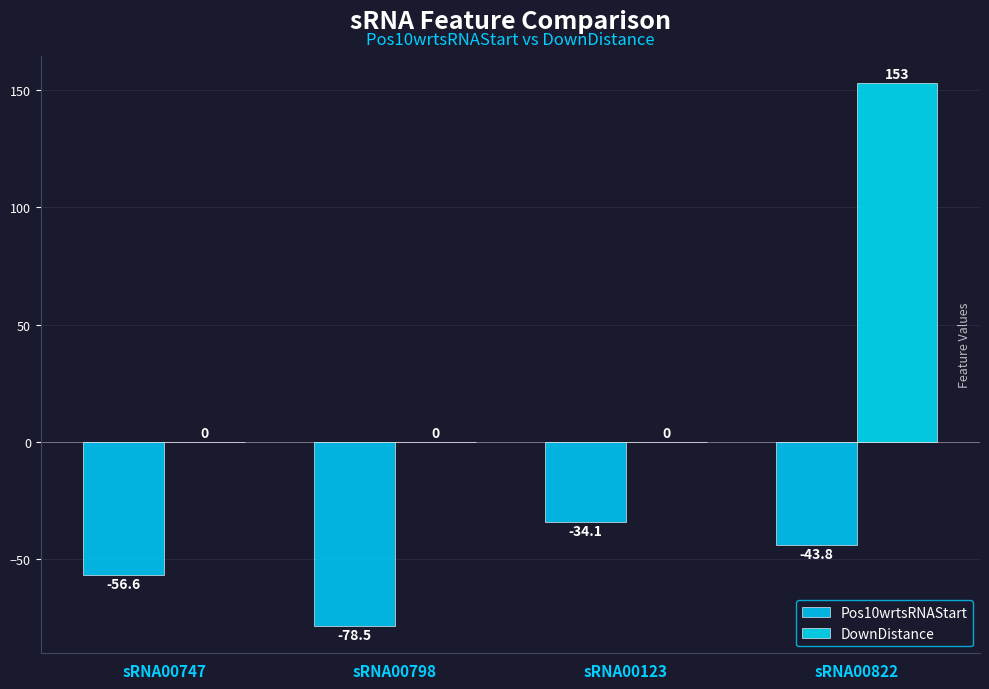

Which series has the largest total across all categories?

DownDistance